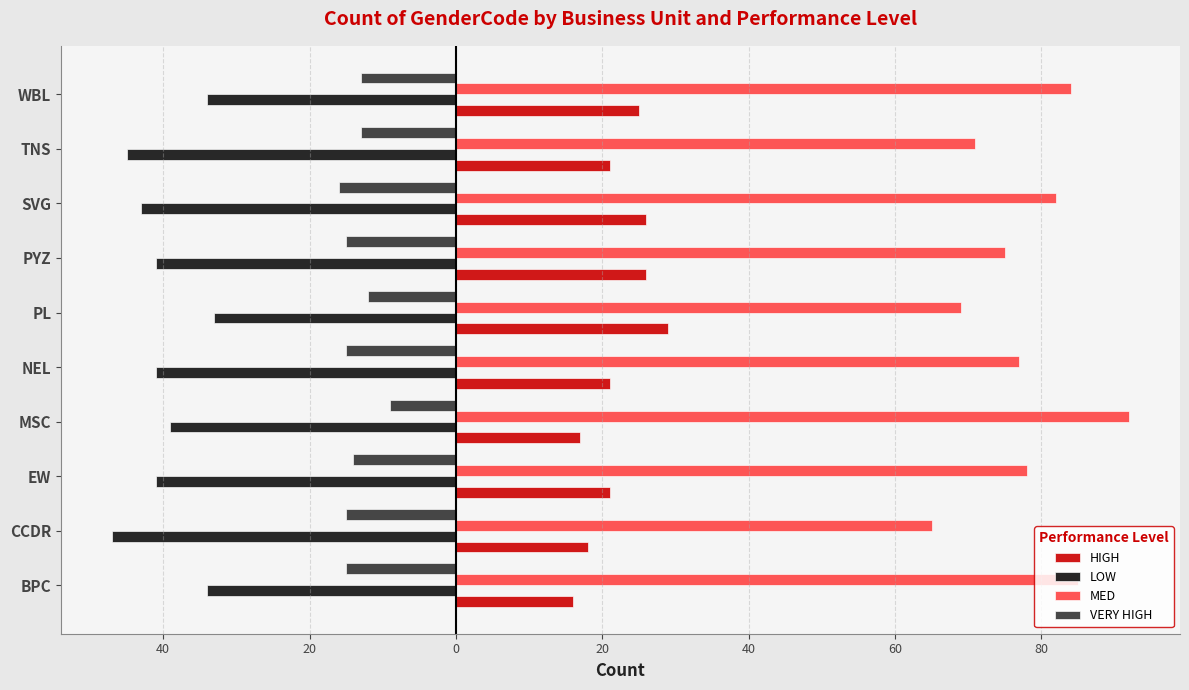

Reading left to right, transcribe all the data shown in this chart.

HIGH: 16	18	21	17	21	29	26	26	21	25
LOW: -34	-47	-41	-39	-41	-33	-41	-43	-45	-34
MED: 85	65	78	92	77	69	75	82	71	84
VERY HIGH: -15	-15	-14	-9	-15	-12	-15	-16	-13	-13